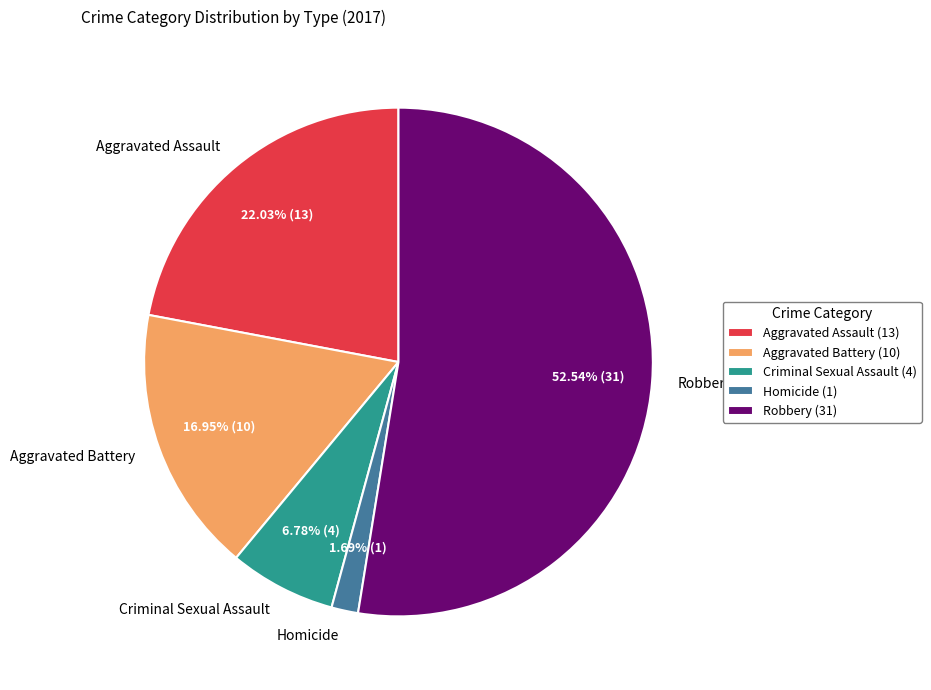

What is the total percentage of Criminal Sexual Assault and Aggravated Assault?

28.8%